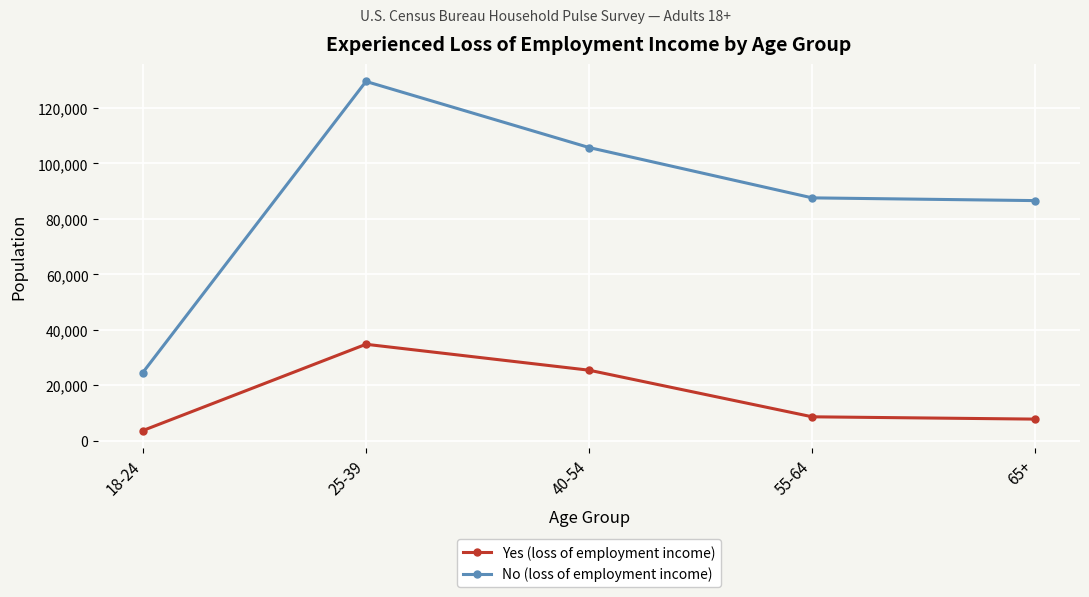

At which category does Yes (loss of employment income) reach its first local peak?

25-39